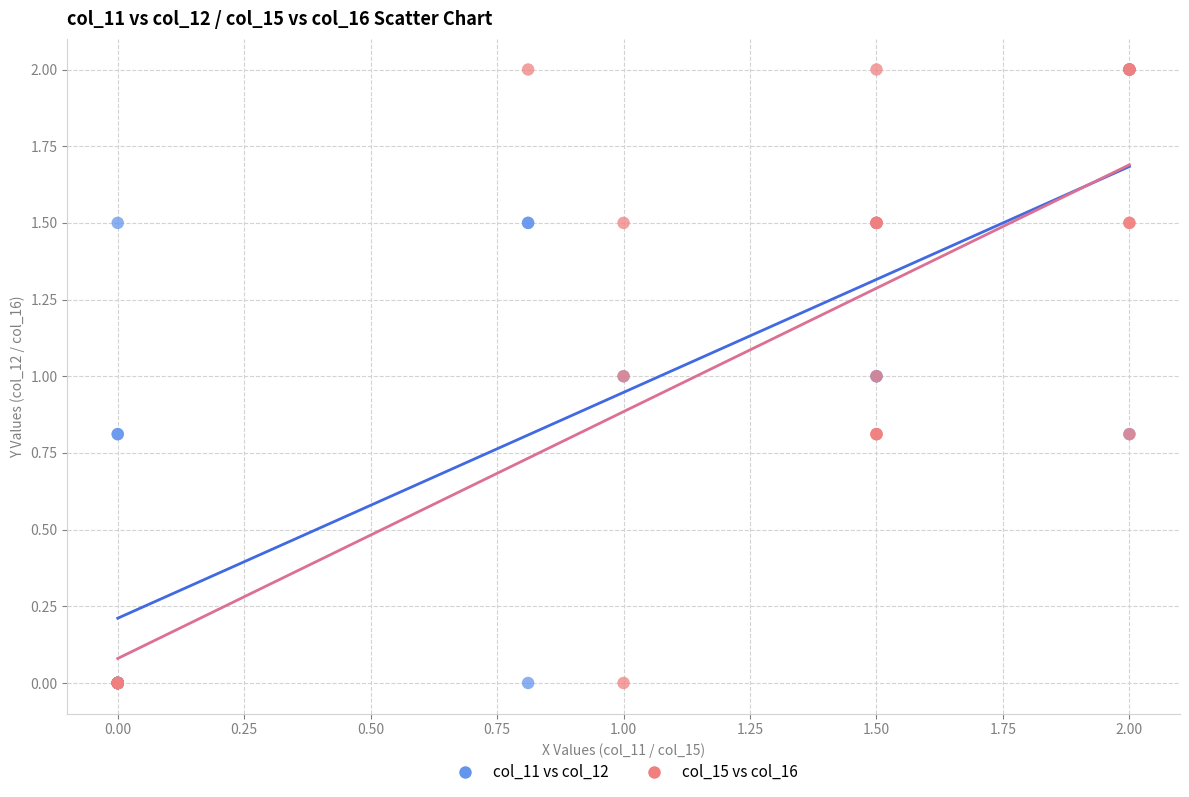

What are all the series names shown in the legend?

col_11 vs col_12, col_15 vs col_16